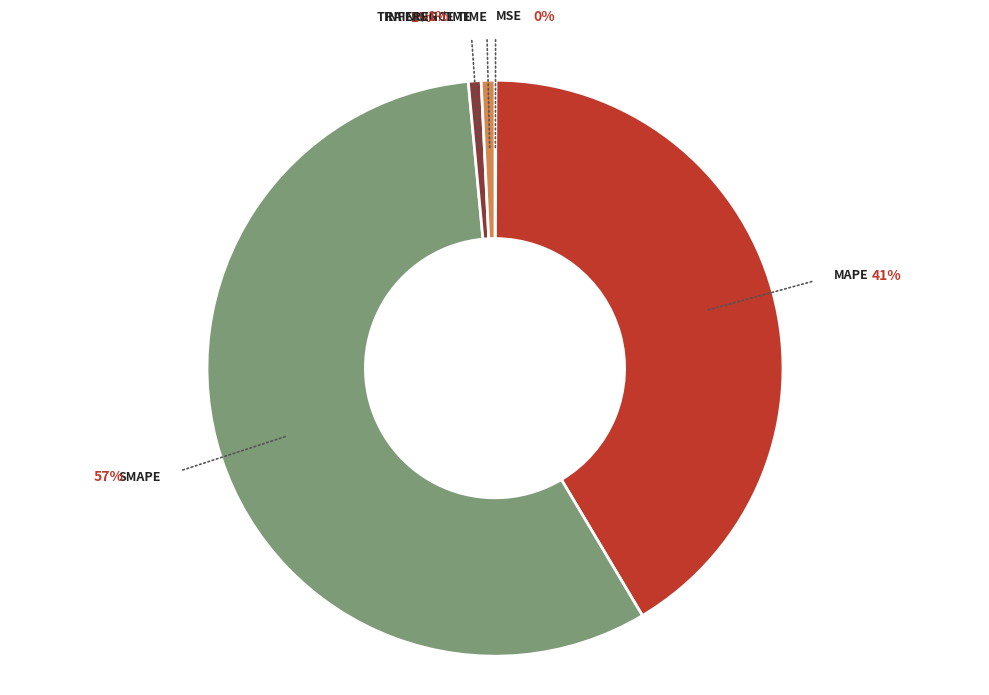

Which category has the biggest portion of the pie?

SMAPE